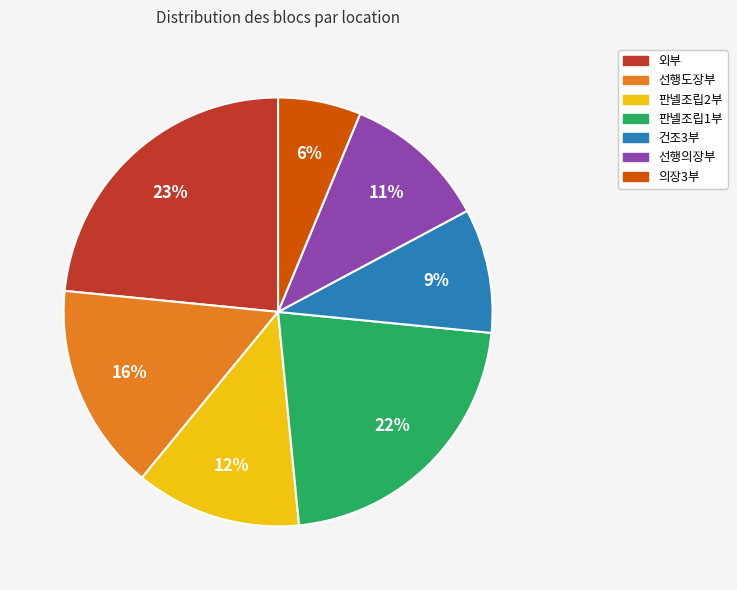

What percentage is the 선행도장부 slice, to the nearest percent?

16%